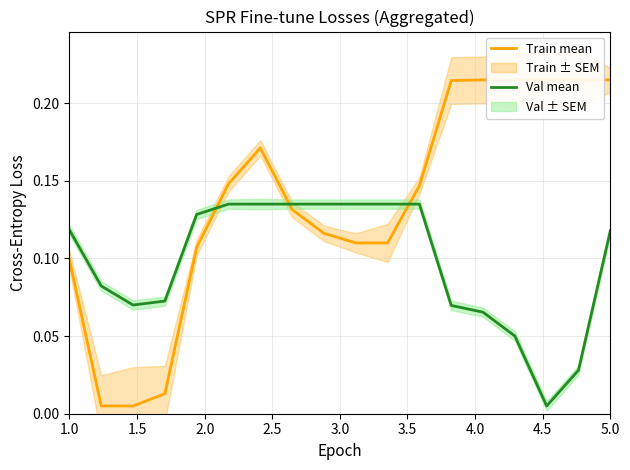

How many intersections are there between Train mean and Val mean?

3